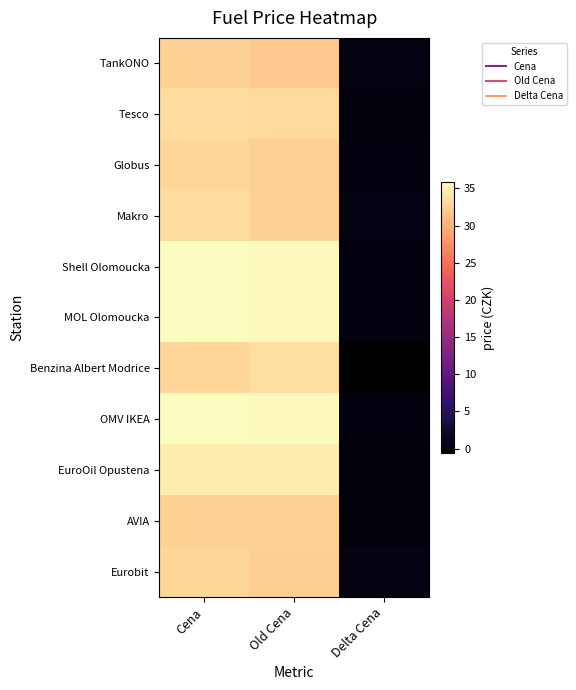

What is the maximum value shown in the chart?

35.9